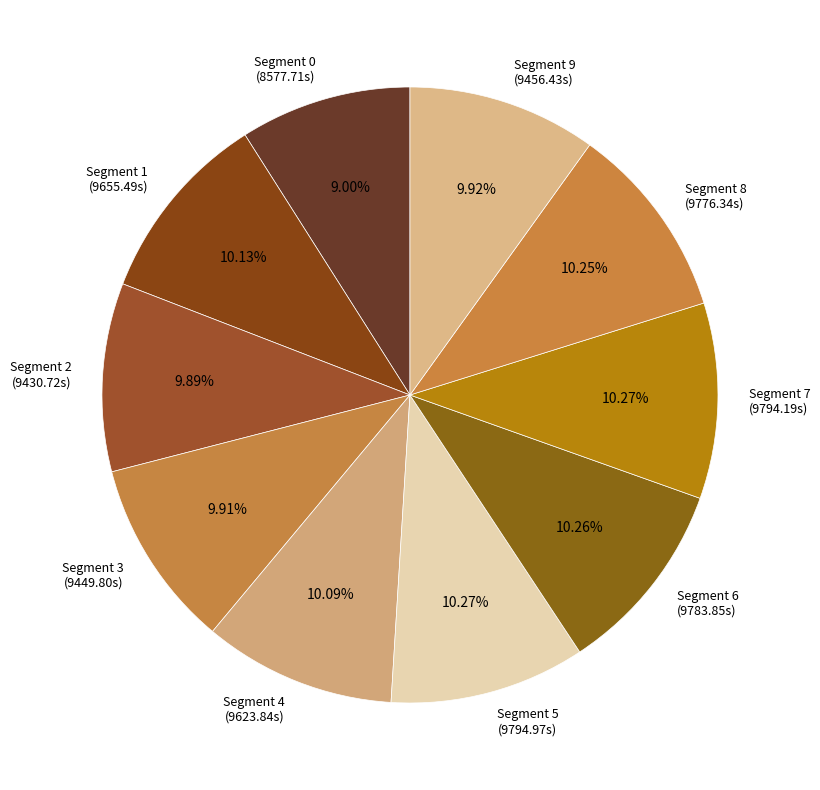

Approximately how many times larger is the value at Segment 0 (8577.71s) compared to Segment 1 (9655.49s)?

0.9